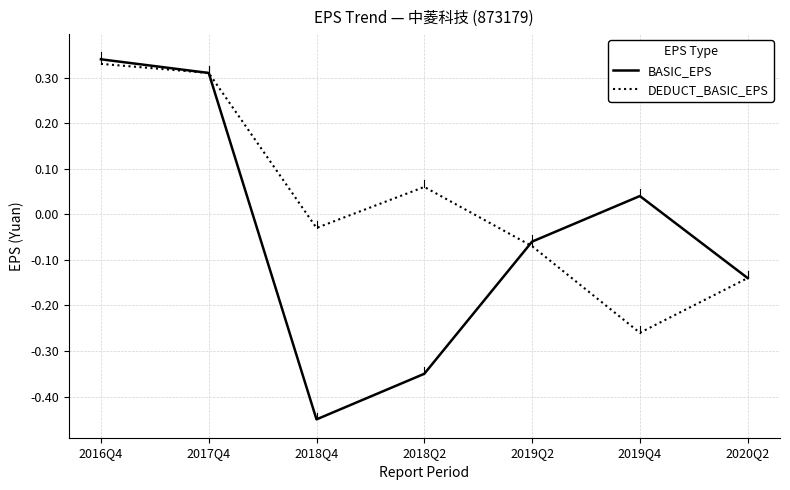

Where does the DEDUCT_BASIC_EPS series first go above 0?

2016Q4